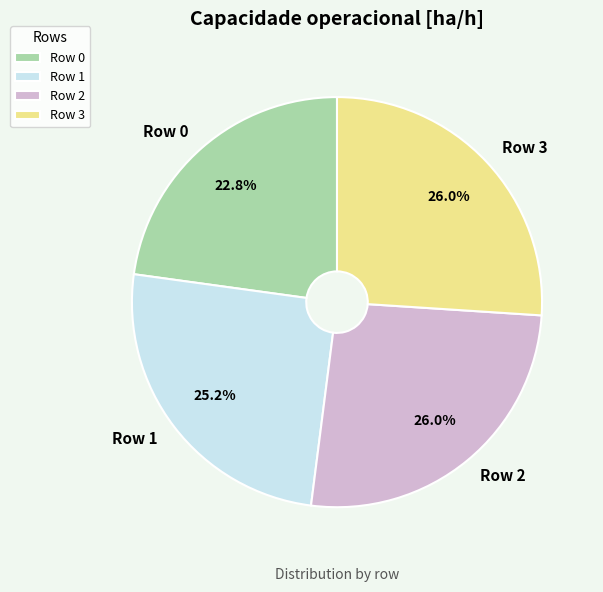

Approximately how many times larger is the value at Row 2 compared to Row 1?

1.0